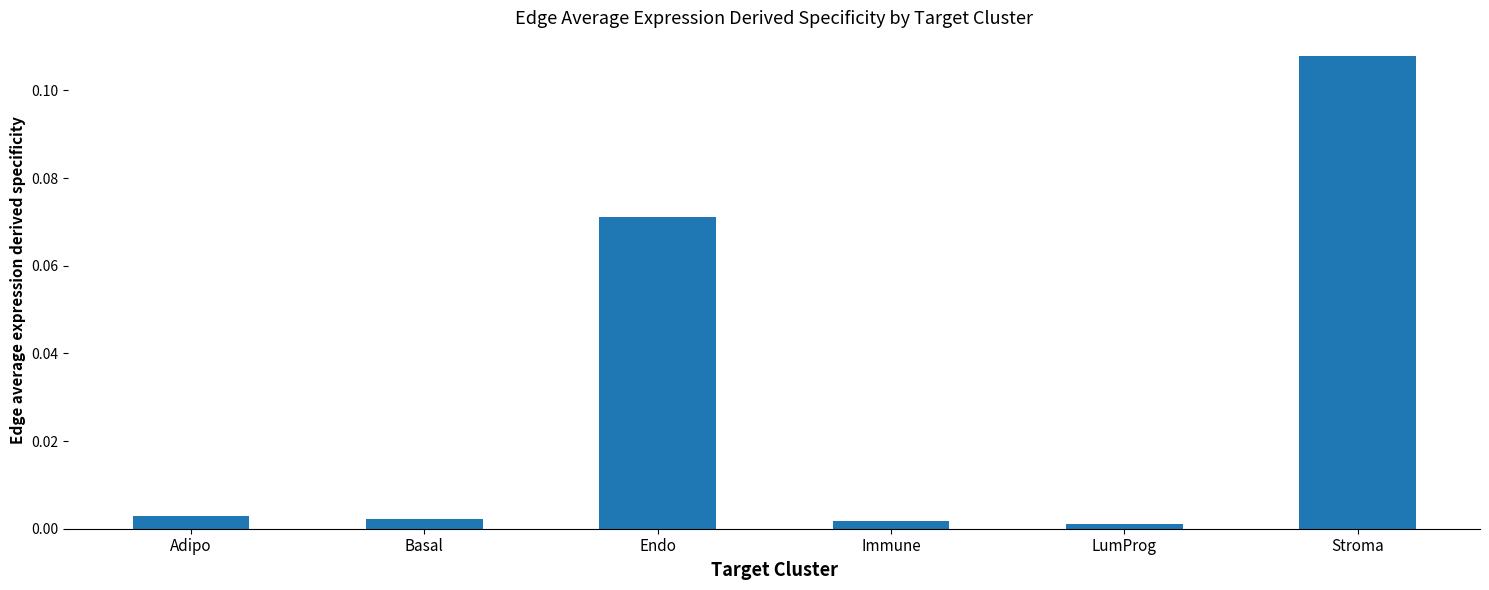

What is the label of the 5th bar from the left?

LumProg